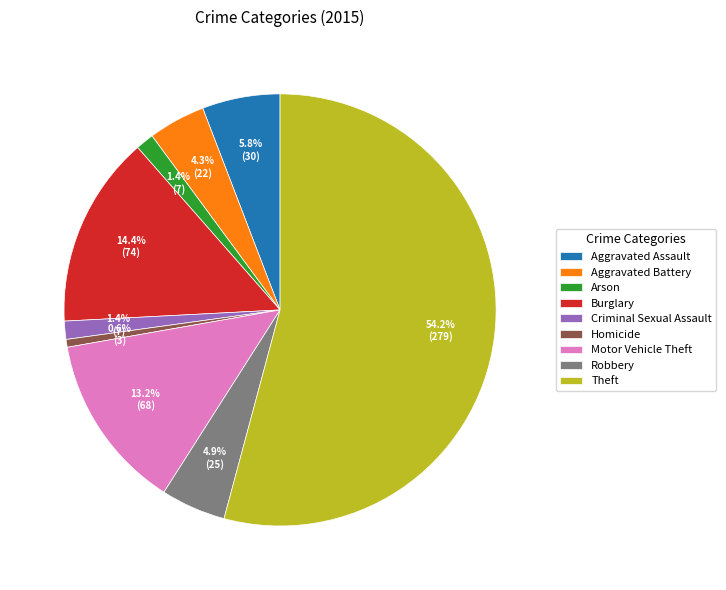

To the nearest percent, what percentage of the pie is Motor Vehicle Theft?

13%